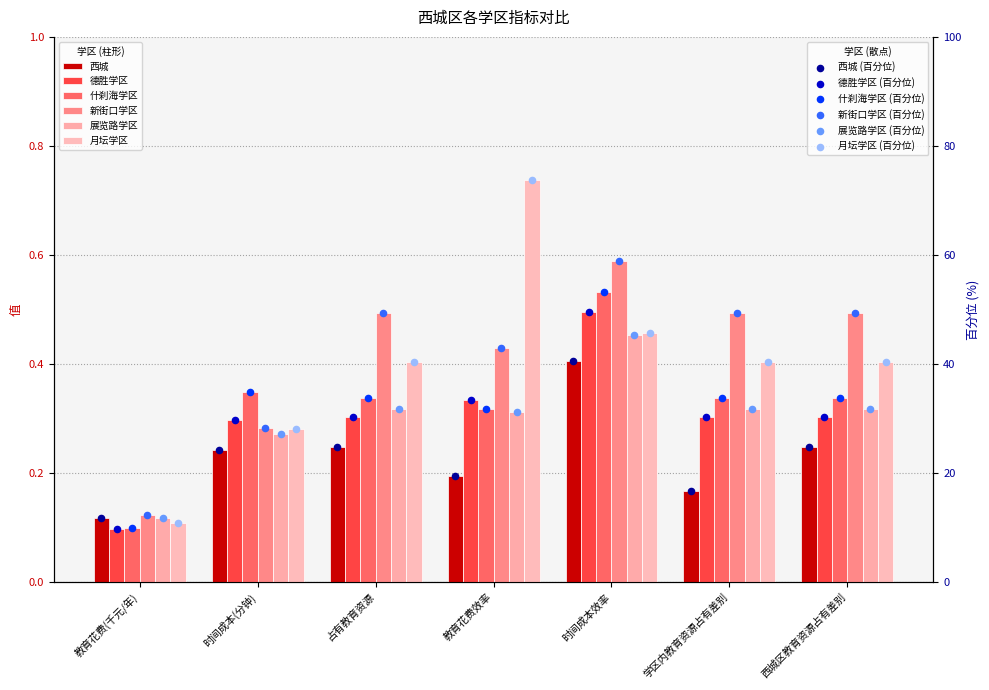

Is the value of 什刹海学区 at 教育花费(千元/年) greater than the value of 西城 at 教育花费效率?

No